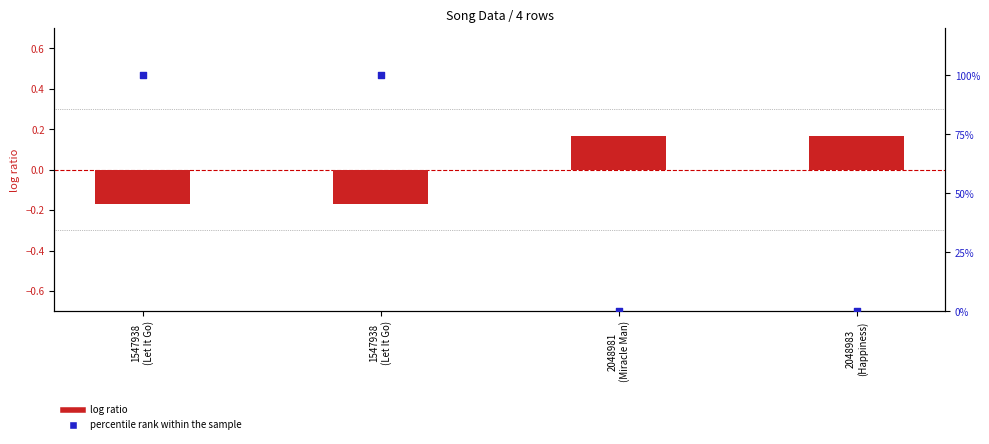

Which series has the largest Y range (max minus min)?

percentile rank within the sample